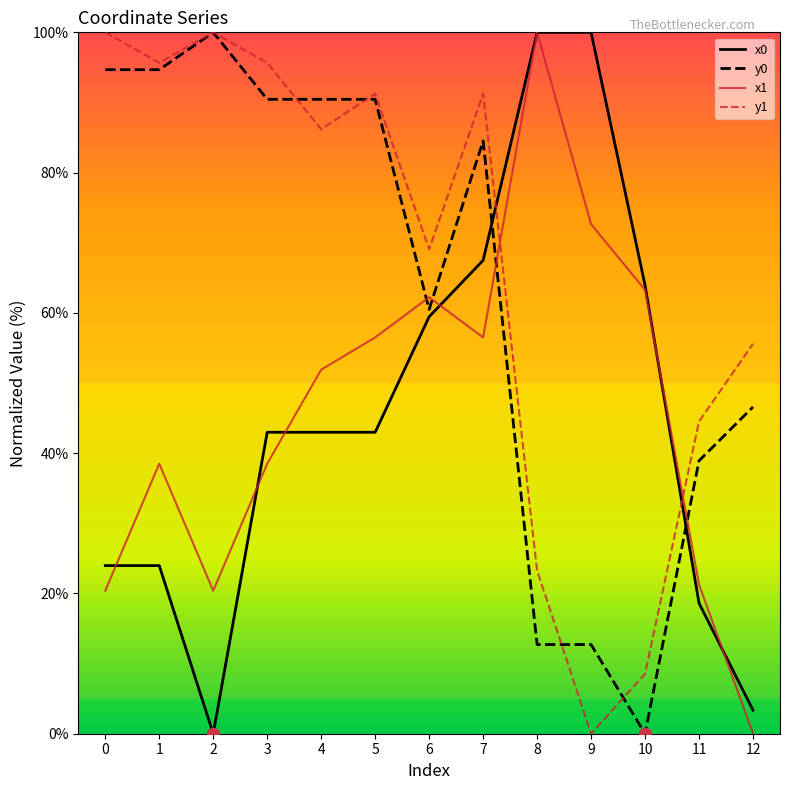

What is the spread (max minus min) of values at 11?

25.9